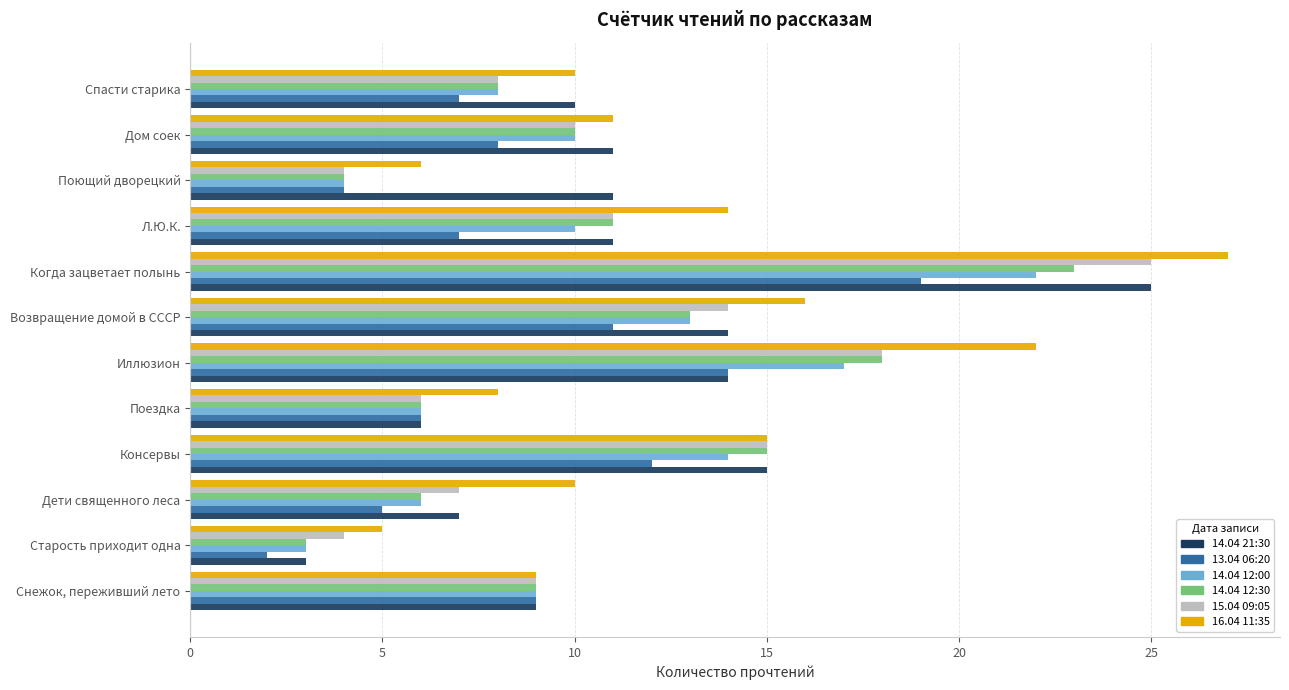

What is the greatest value displayed?

27